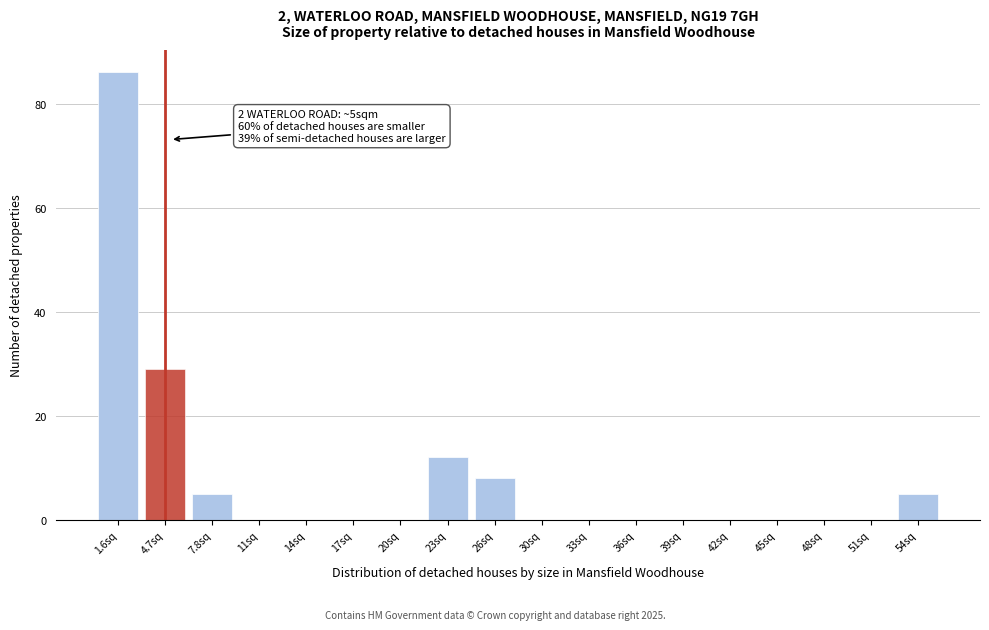

Which range on the x-axis has the tallest bar?

0.0 to 3.0